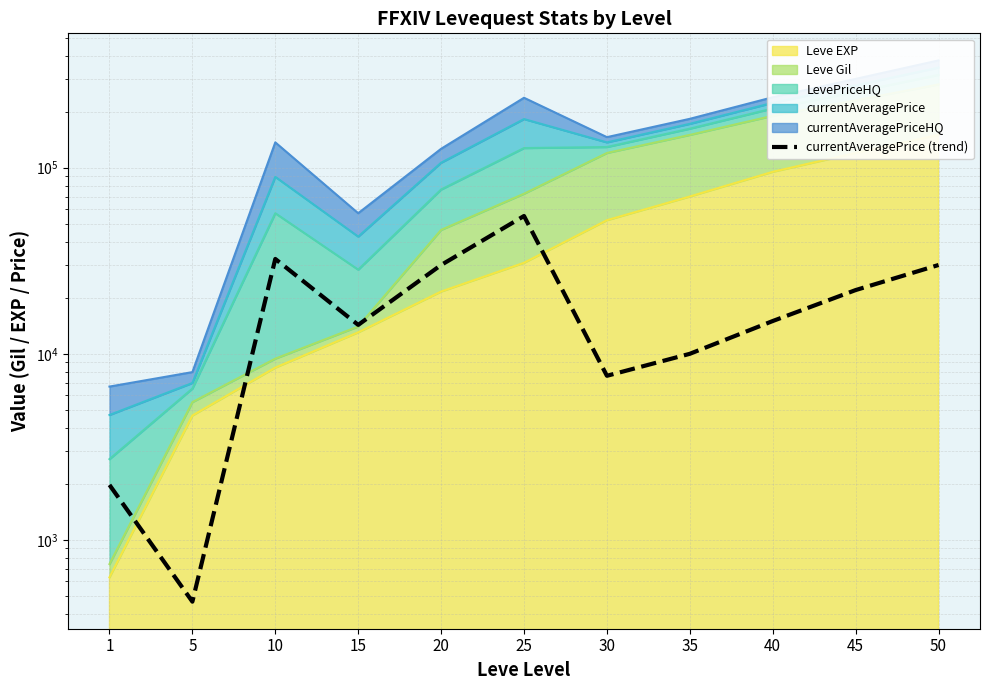

What is the value of the 5th point from the left?

29999